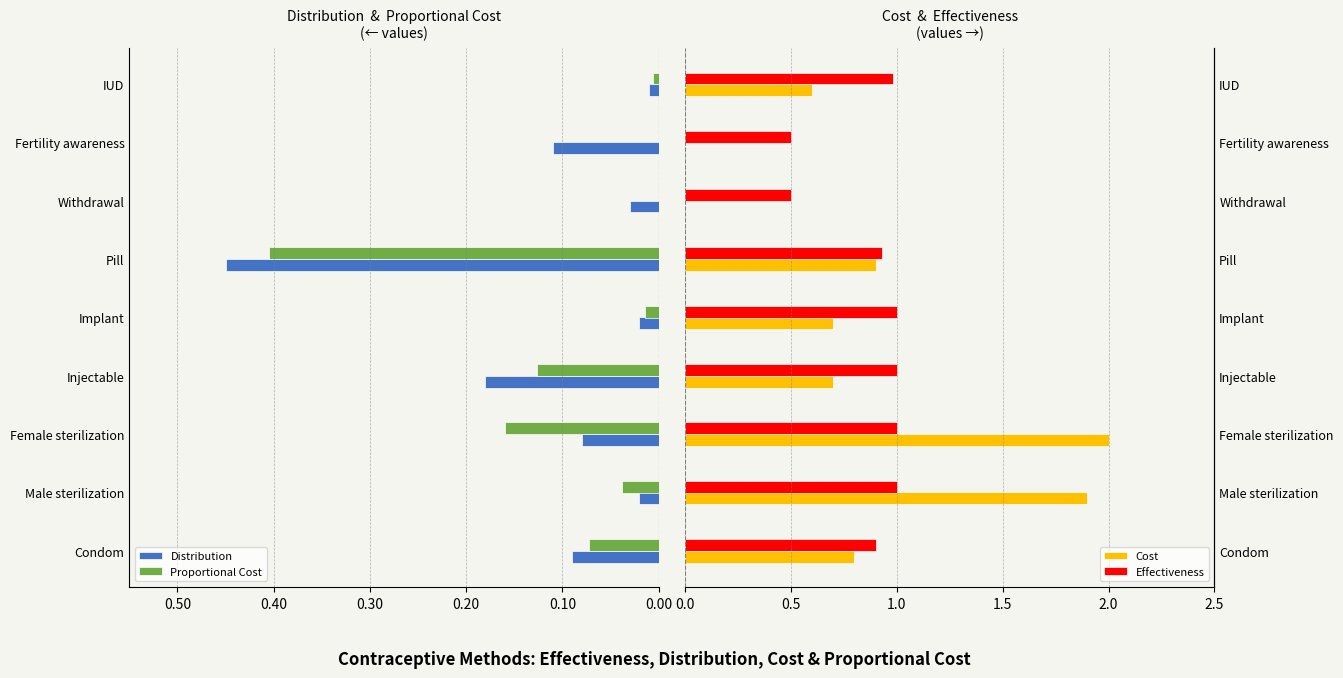

What are all the series names shown in the legend?

Distribution, Proportional Cost, Cost, Effectiveness